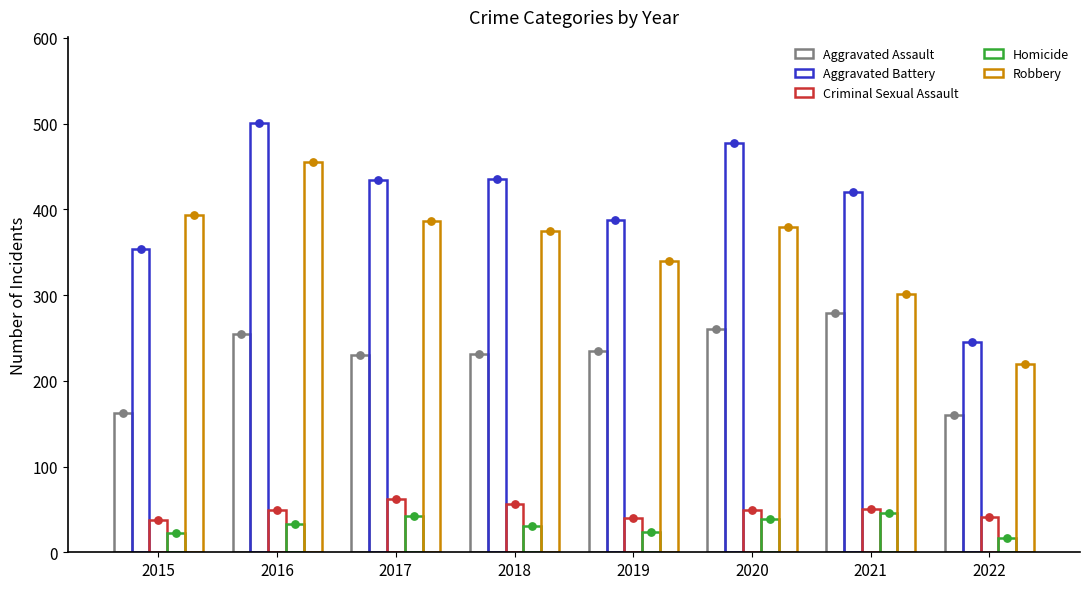

What are all the series names shown in the legend?

Aggravated Assault, Aggravated Battery, Criminal Sexual Assault, Homicide, Robbery